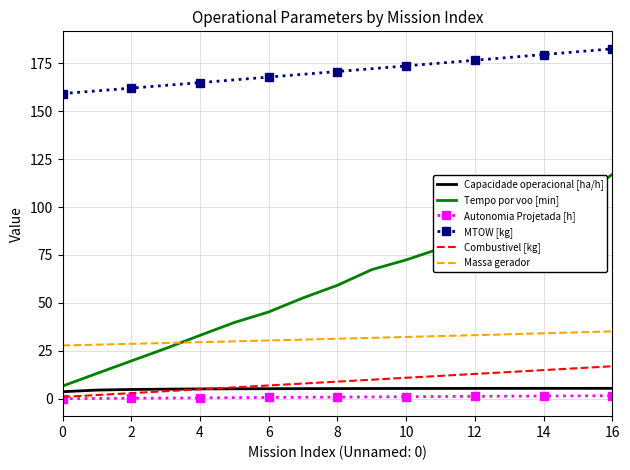

What are all the series names shown in the legend?

Capacidade operacional [ha/h], Tempo por voo [min], Autonomia Projetada [h], MTOW [kg], Combustivel [kg], Massa gerador